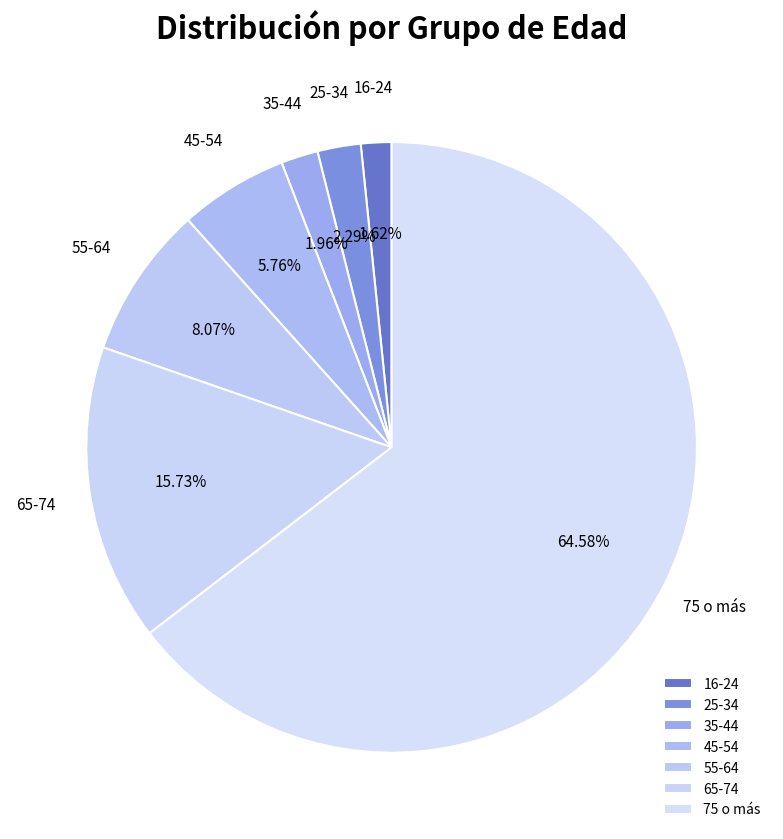

Which category accounts for the majority?

75 o más